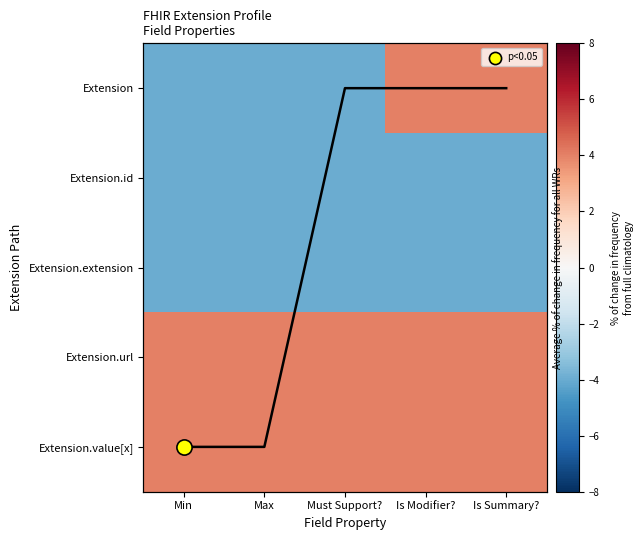

What is the approximate value of Extension.value[x] at Is Summary??

4